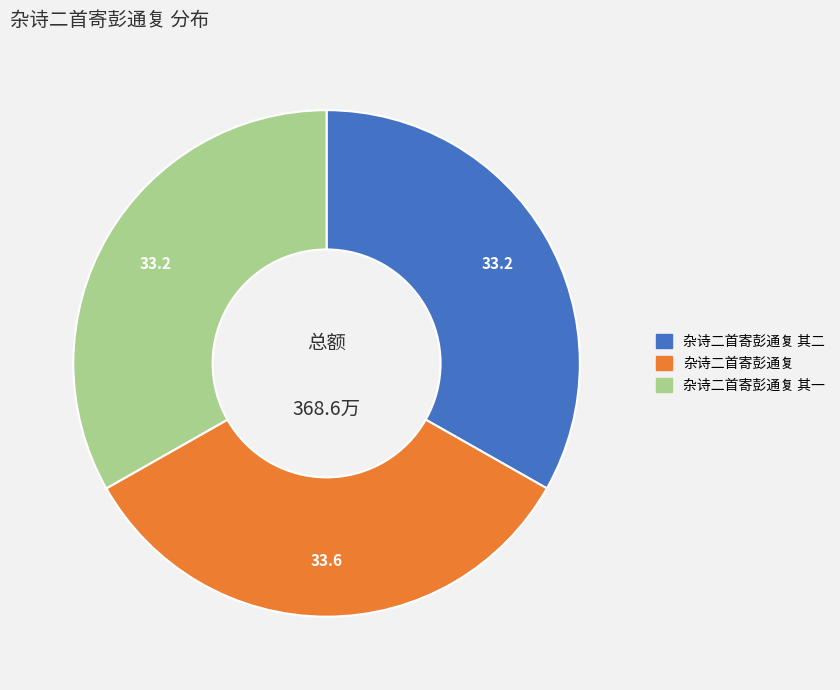

Count the number of slices in the pie.

3